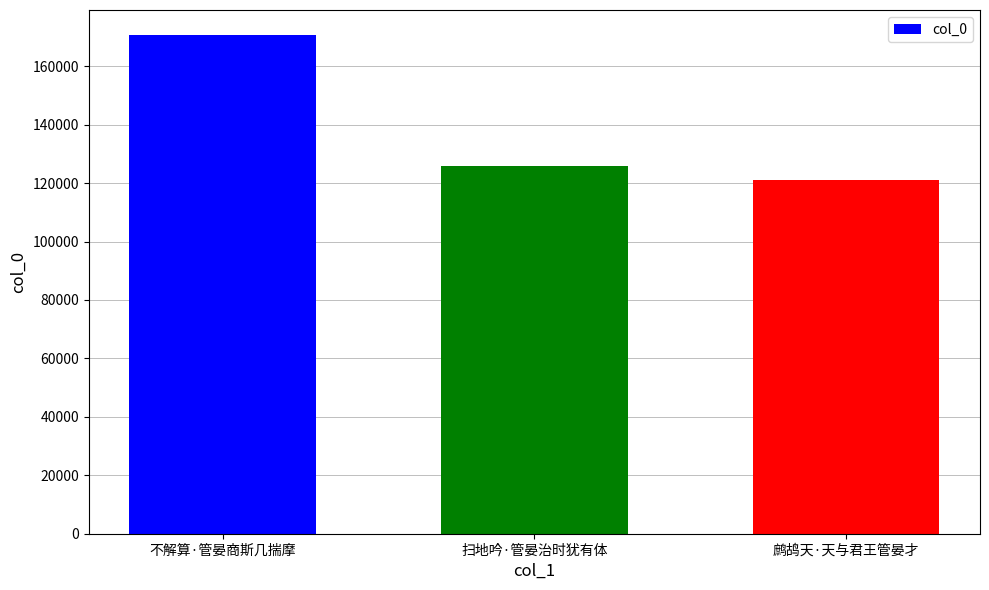

Reading left to right, list all the values displayed in this chart.

不解算·管晏商斯几揣摩=170691	扫地吟·管晏治时犹有体=125953	鹧鸪天·天与君王管晏才=121034